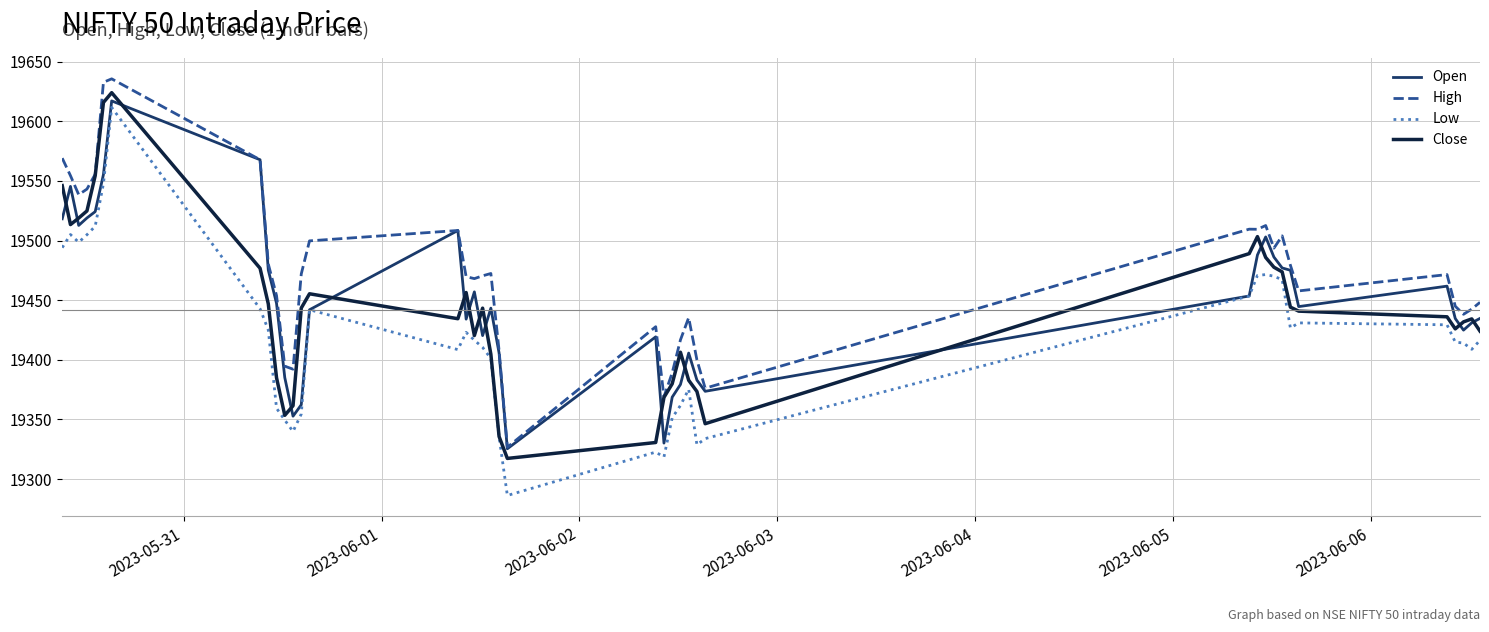

What is the lowest value of the Open series?

19325.4